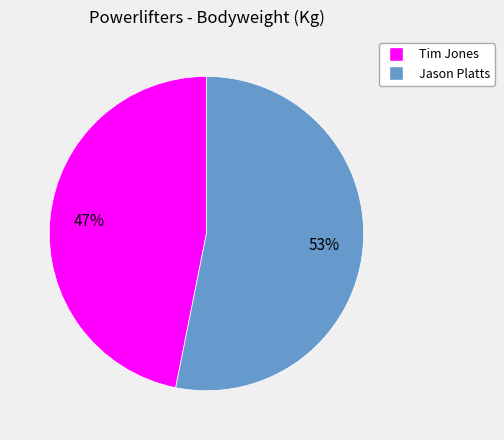

To the nearest percent, what is the difference between the Tim Jones and Jason Platts slice percentages?

6%